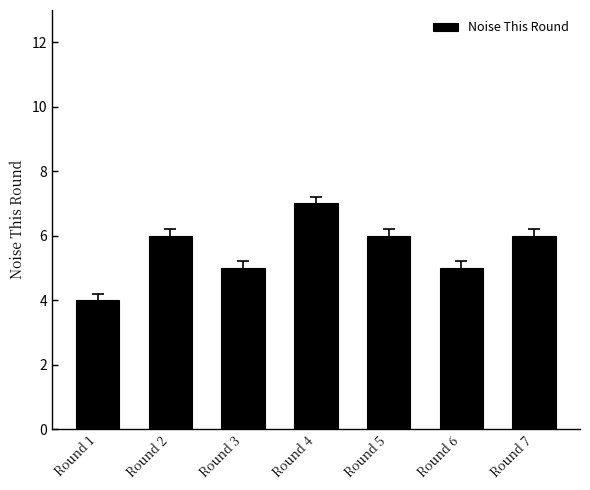

Is it true that the value at Round 7 is 8?

False